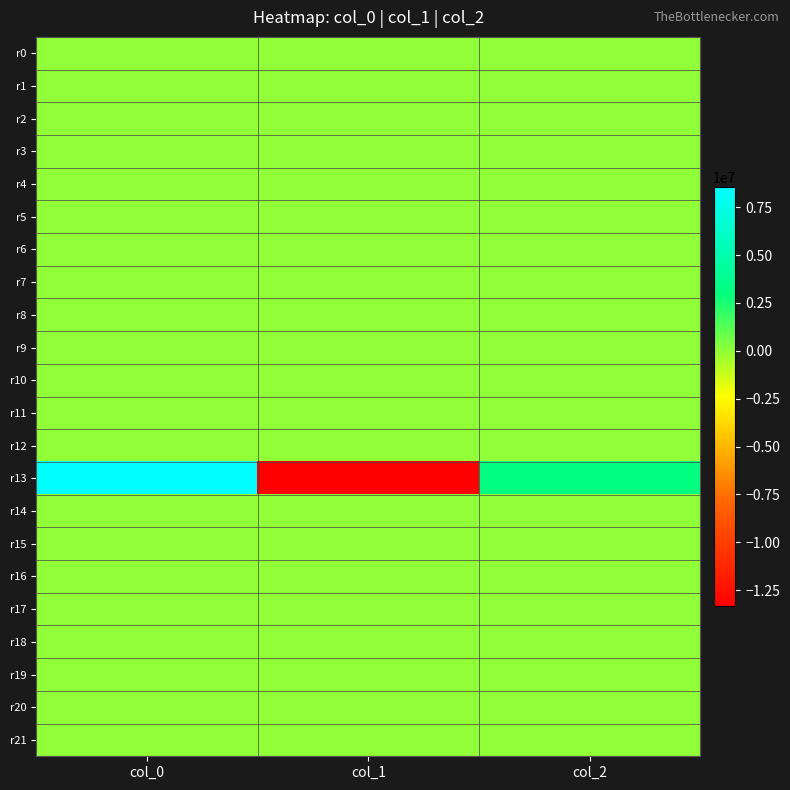

How many distinct data groups are displayed?

22